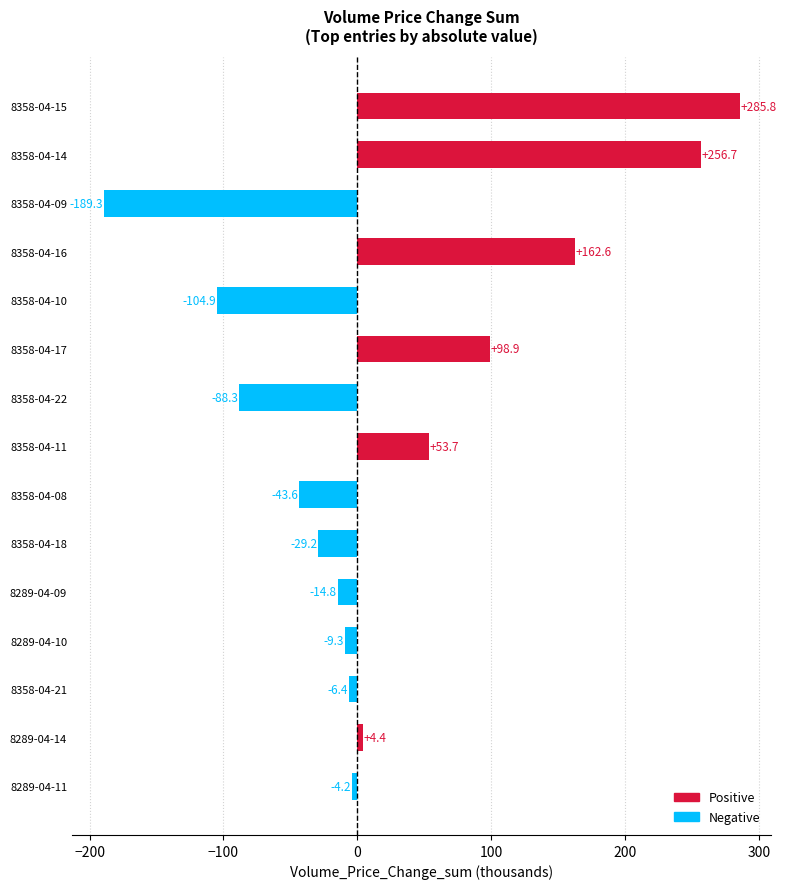

What is the smallest value displayed?

-189.3